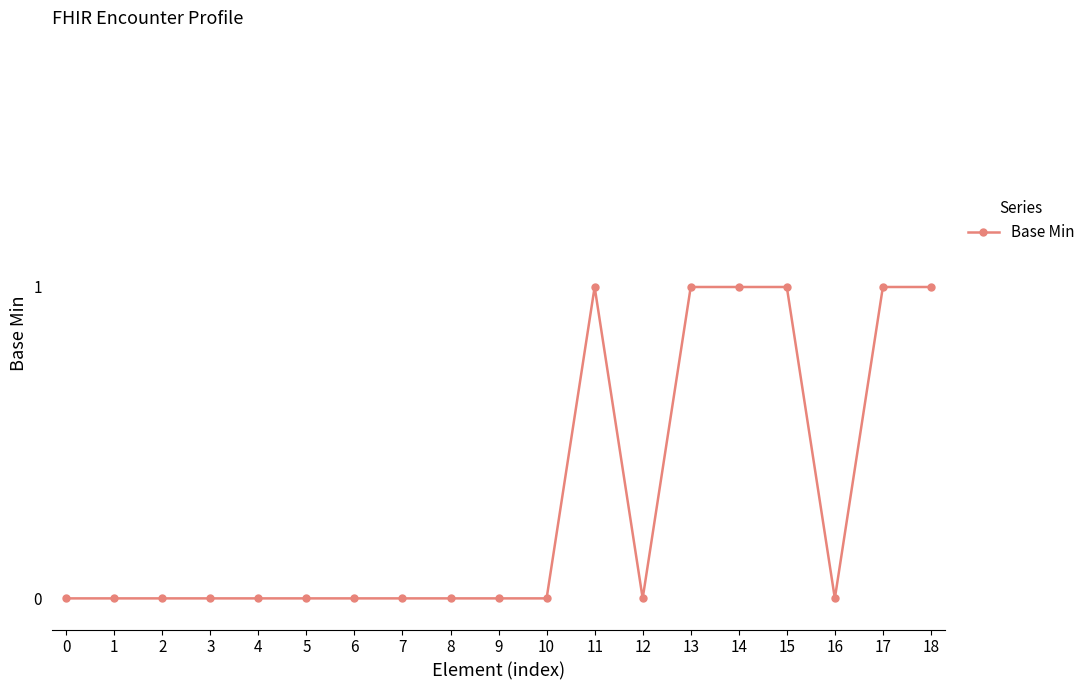

Reading left to right, list all the values displayed in this chart.

0	0	0	0	0	0	0	0	0	0	0	1	0	1	1	1	0	1	1